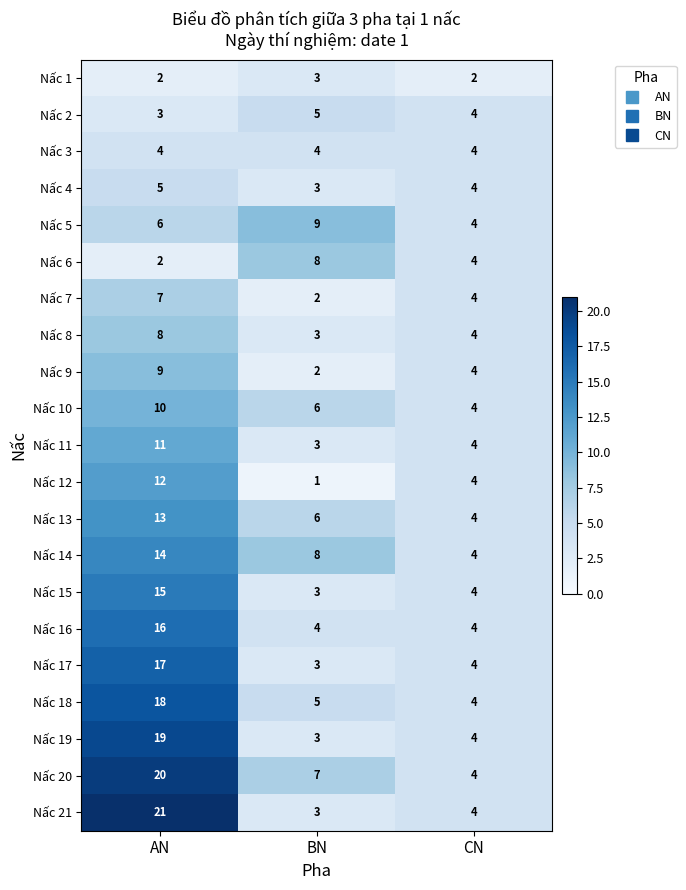

Which series has the largest total across all categories?

Nấc 20